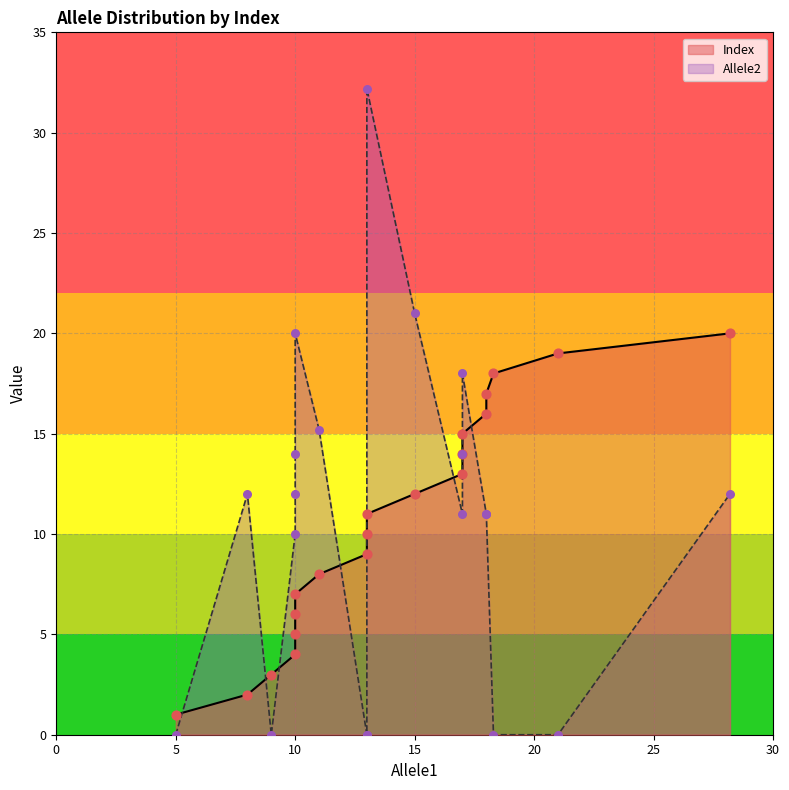

What is the change in value from 13.0 to 18.0?

+6